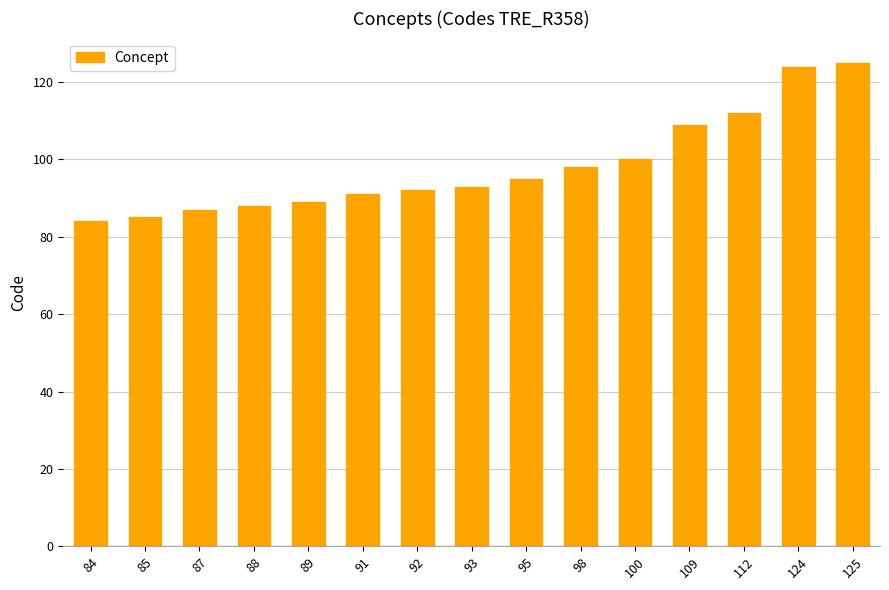

Which has a higher value, 125 or 109?

125